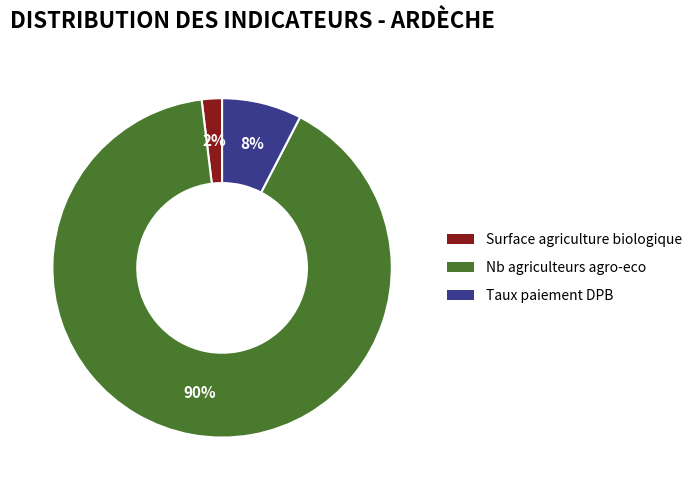

True or false: Nb agriculteurs agro-eco accounts for 90% of the total.

True